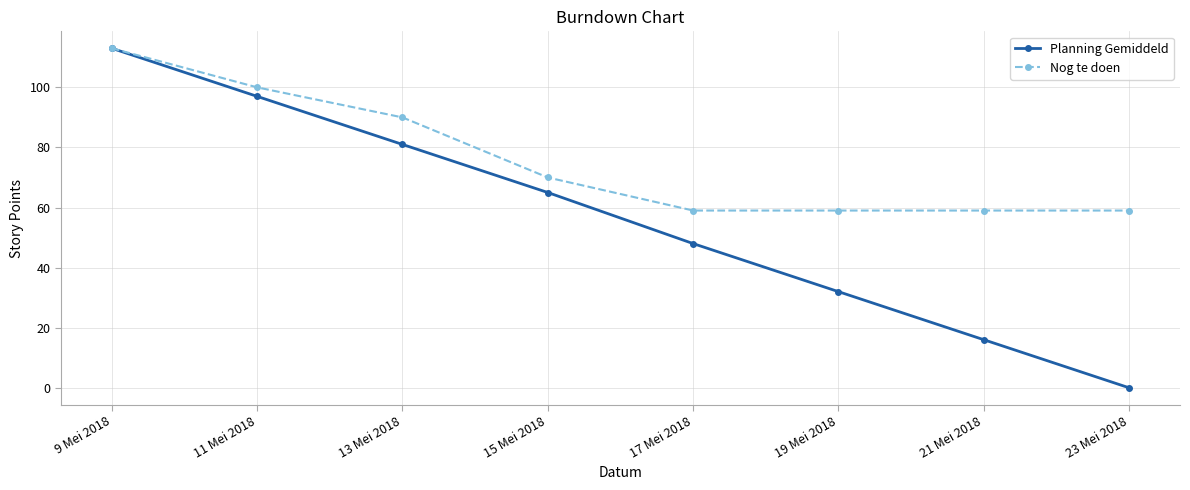

Rank the series by their average value, from lowest to highest.

Planning Gemiddeld, Nog te doen